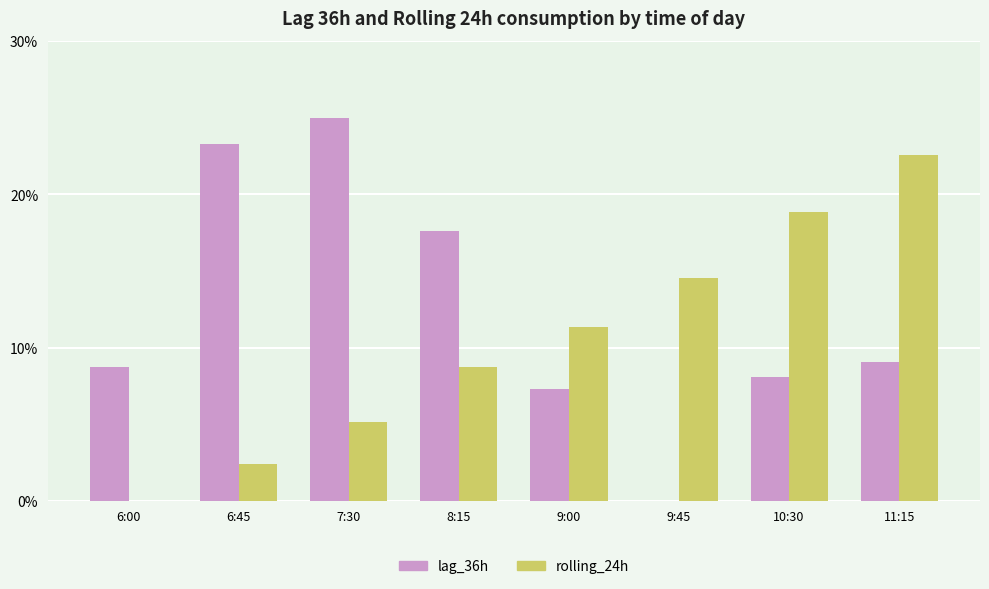

What is the highest value of the rolling_24h series?

22.6